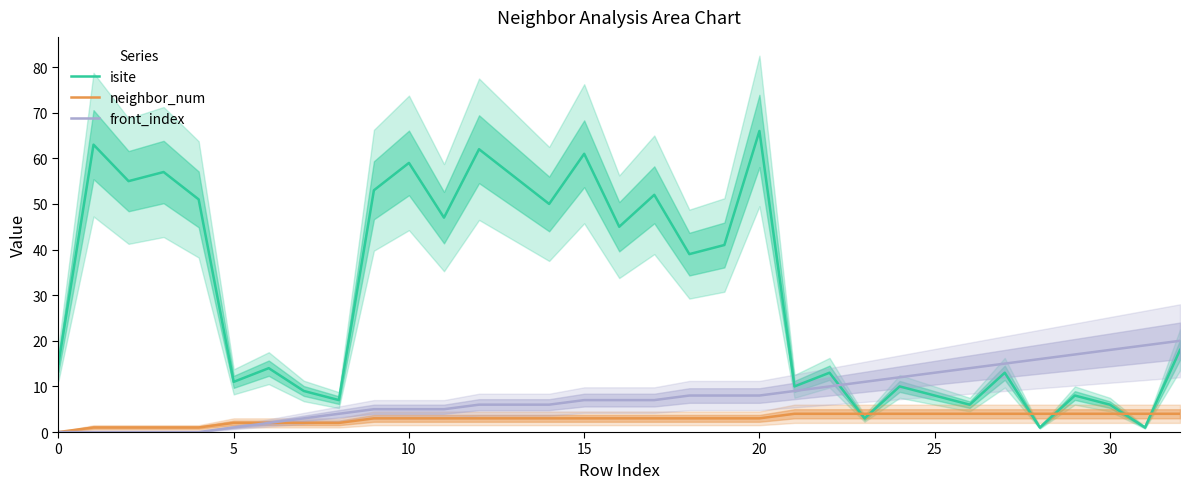

What is the highest value of the neighbor_num series?

4